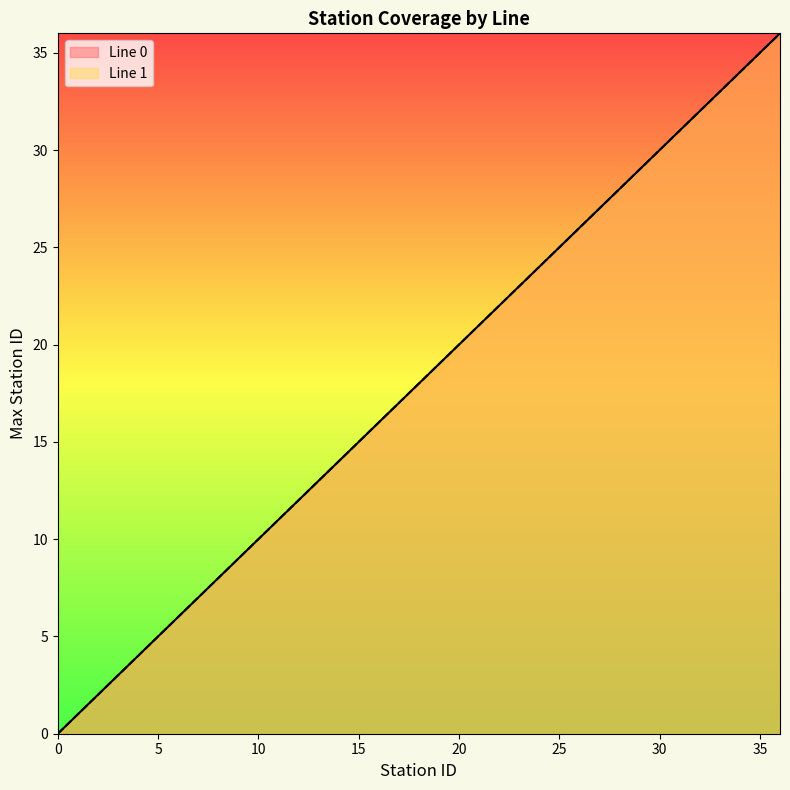

What is the total value across all series at 6?

12